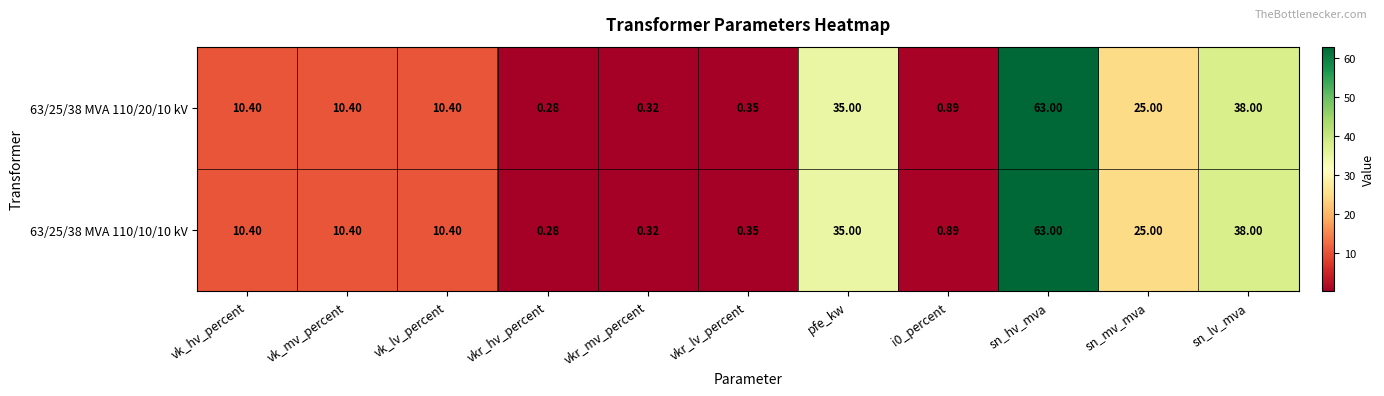

At which label is 63/25/38 MVA 110/10/10 kV closest to 31?

pfe_kw